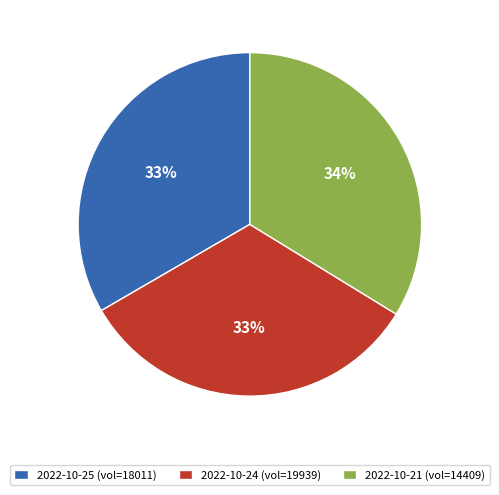

To the nearest percent, what percentage of the pie is 2022-10-25 (vol=18011)?

33%